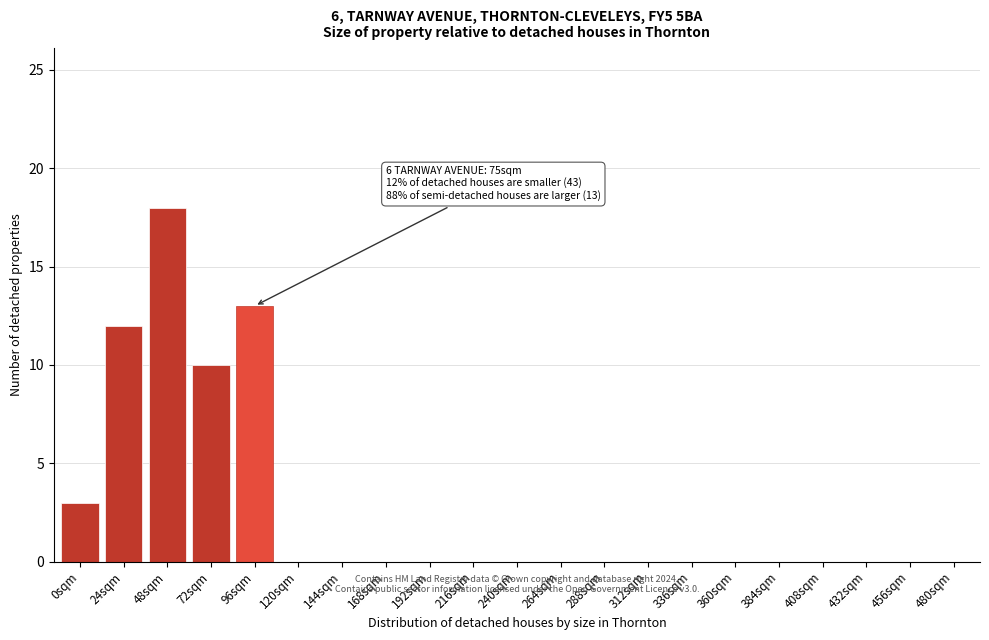

Reading right to left, extract all data points from this chart.

480sqm=0	456sqm=0	432sqm=0	408sqm=0	384sqm=0	360sqm=0	336sqm=0	312sqm=0	288sqm=0	264sqm=0	240sqm=0	216sqm=0	192sqm=0	168sqm=0	144sqm=0	120sqm=0	96sqm=13	72sqm=10	48sqm=18	24sqm=12	0sqm=3